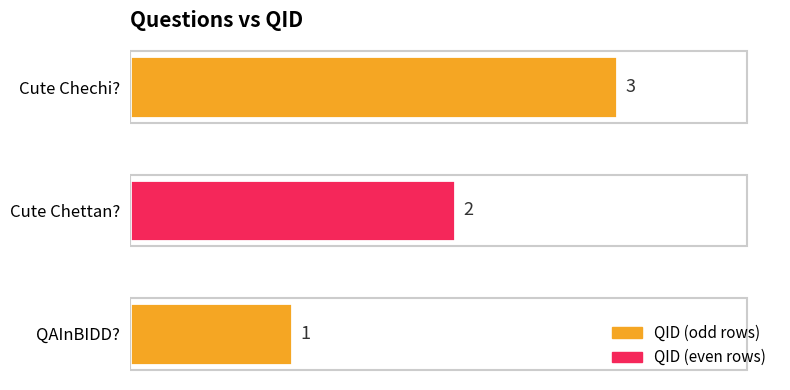

List the labels in order of value, smallest first.

QAInBIDD?, Cute Chettan?, Cute Chechi?